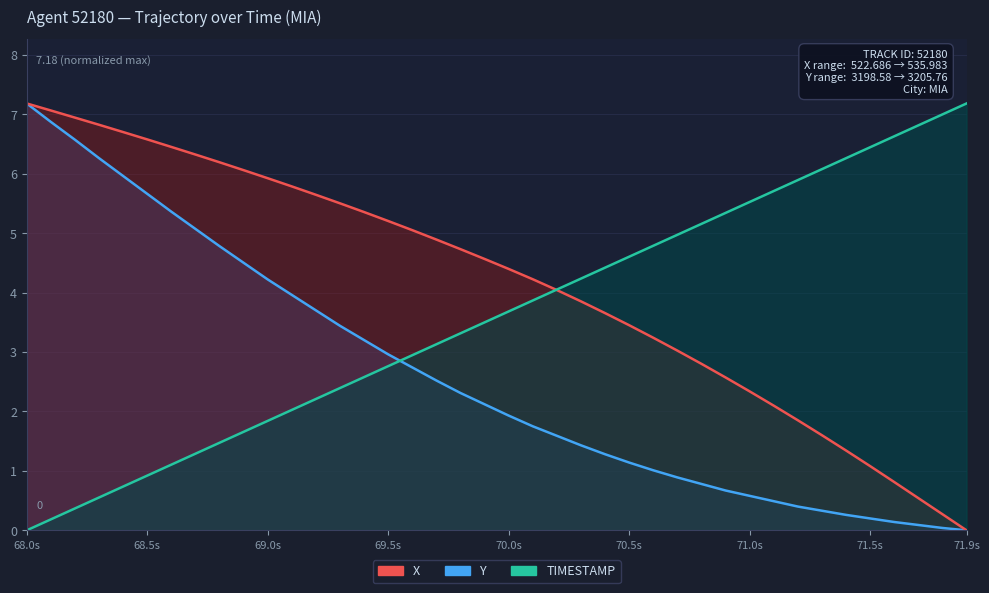

What is the value of the X point at the 9th from the left?

6.2